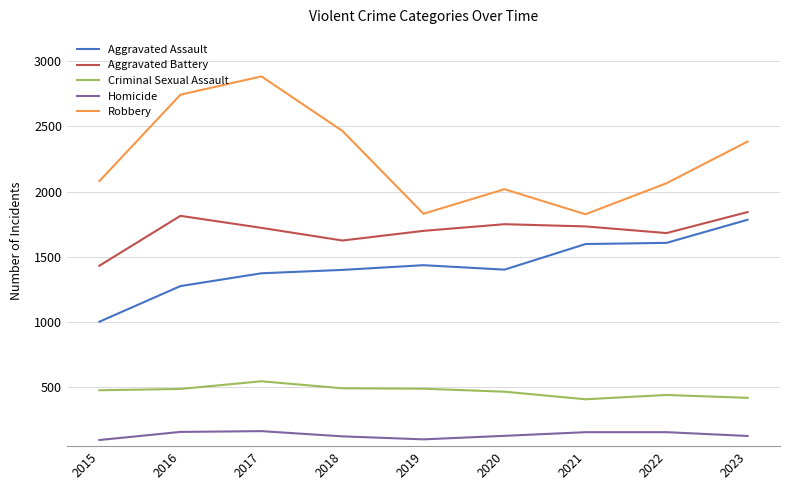

At 2023, list the series in order from largest to smallest.

Robbery, Aggravated Battery, Aggravated Assault, Criminal Sexual Assault, Homicide